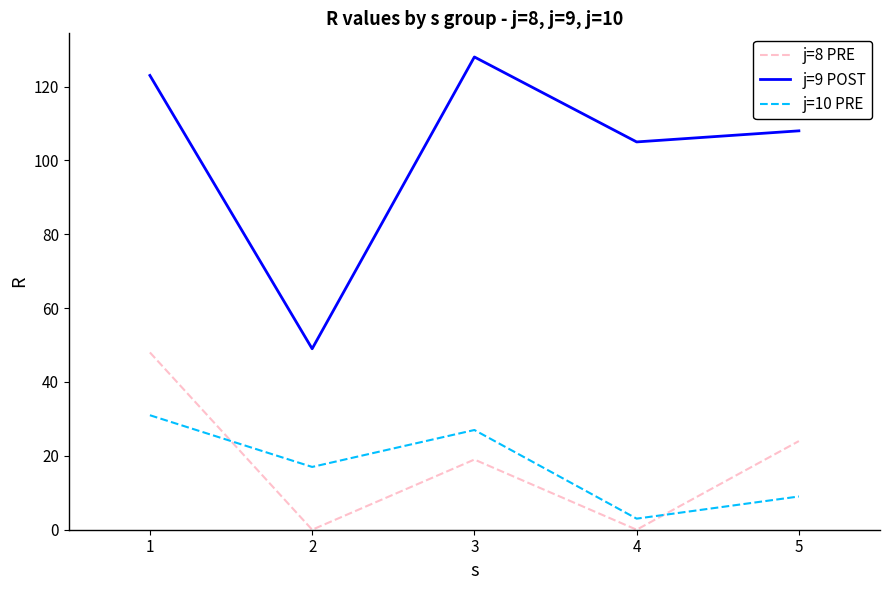

What is the sum of the j=10 PRE values at 4 and 3?

30